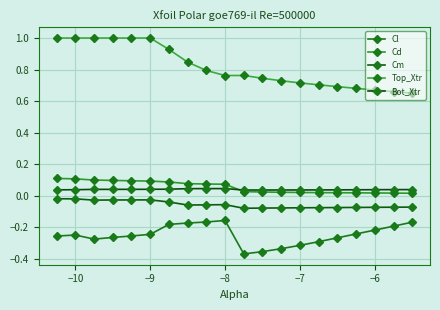

True or false: Bot_Xtr and Cl cross at least once.

False